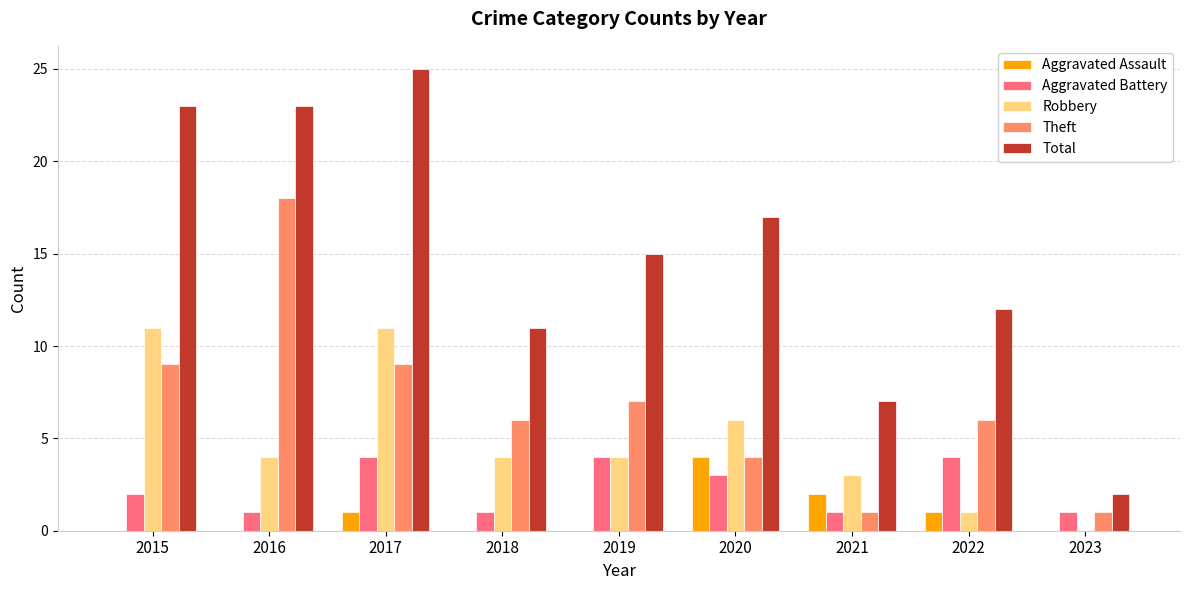

Reading left to right, transcribe all the data shown in this chart.

Aggravated Assault: 2015=0	2016=0	2017=1	2018=0	2019=0	2020=4	2021=2	2022=1	2023=0
Aggravated Battery: 2015=2	2016=1	2017=4	2018=1	2019=4	2020=3	2021=1	2022=4	2023=1
Robbery: 2015=11	2016=4	2017=11	2018=4	2019=4	2020=6	2021=3	2022=1	2023=0
Theft: 2015=9	2016=18	2017=9	2018=6	2019=7	2020=4	2021=1	2022=6	2023=1
Total: 2015=23	2016=23	2017=25	2018=11	2019=15	2020=17	2021=7	2022=12	2023=2